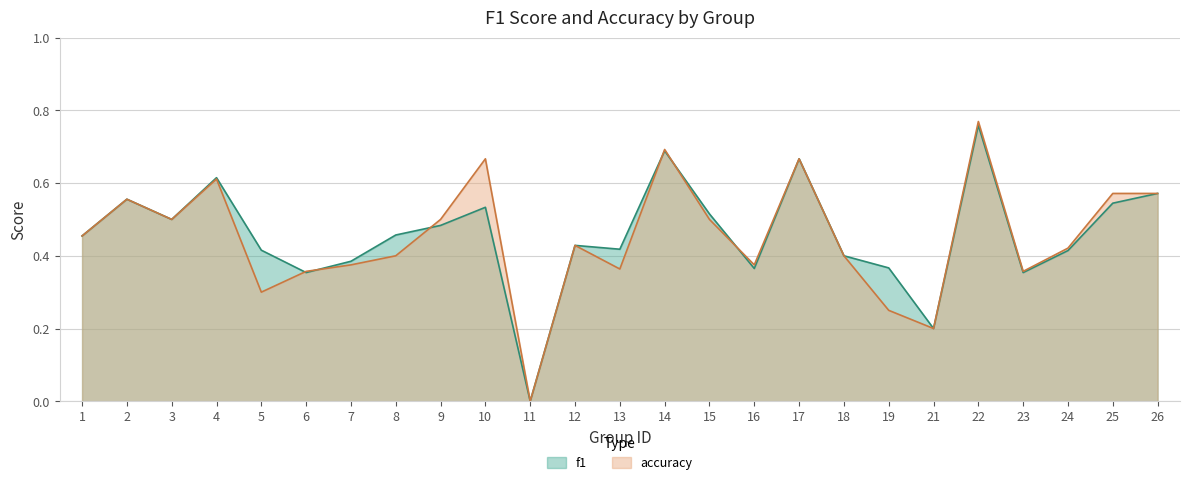

Is it true that accuracy equals 0.7 at 14?

True